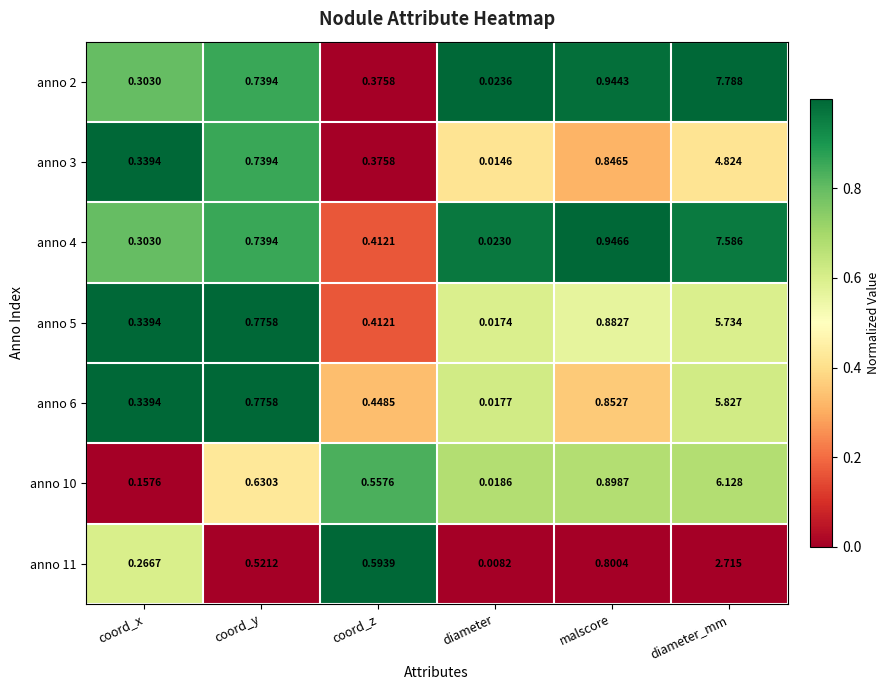

At which label is anno 5 closest to 2?

malscore